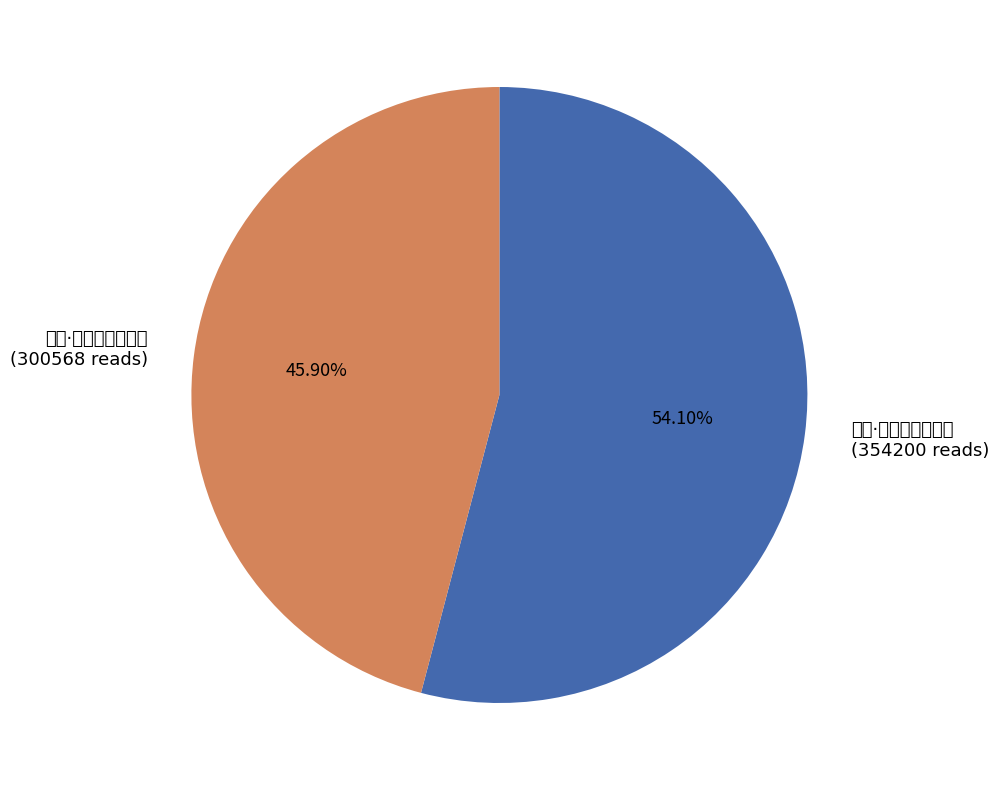

Is it true that 春雨·老来慵把种花锄 is 69% of the pie?

False